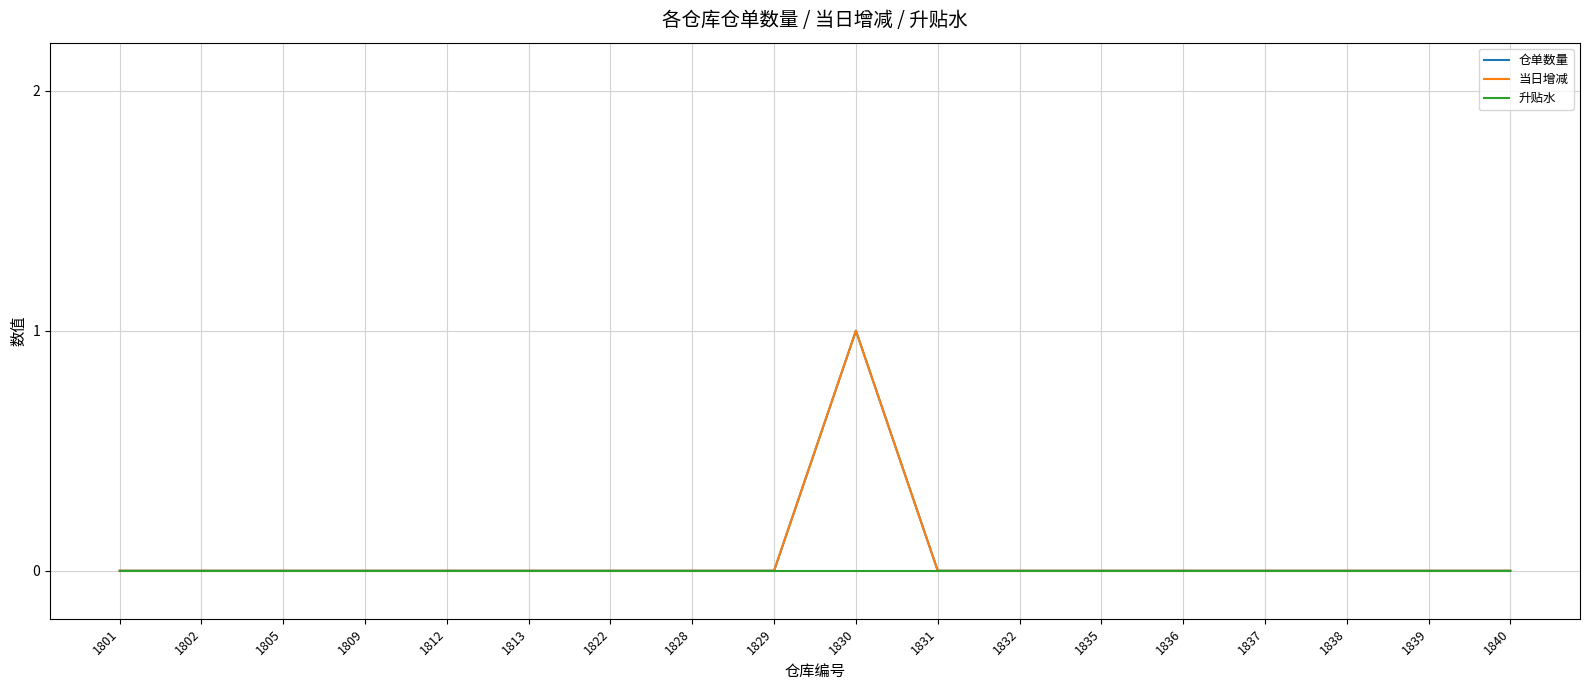

Is the value of 当日增减 at 1828 greater than the value of 仓单数量 at 1840?

No